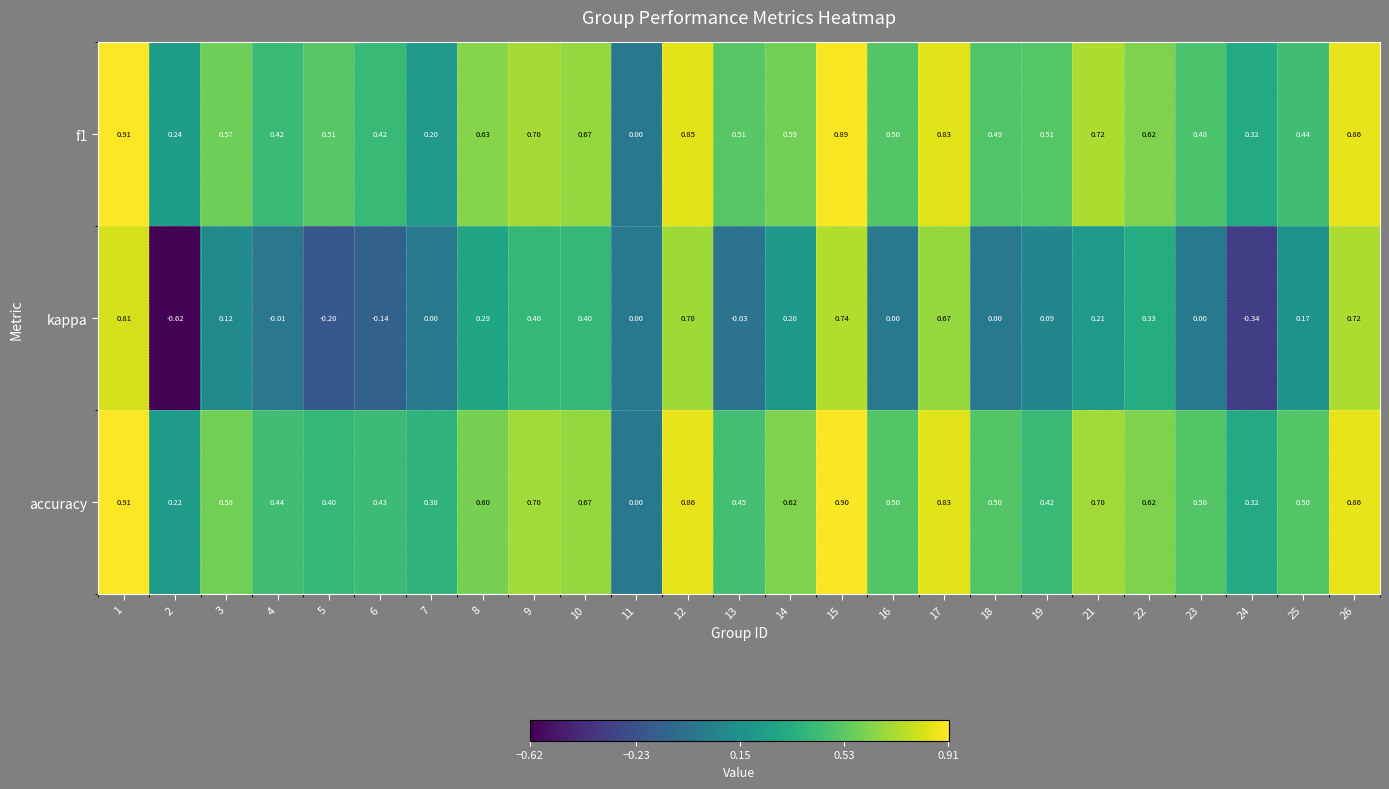

Between 12 and 18, which series saw the biggest shift?

kappa